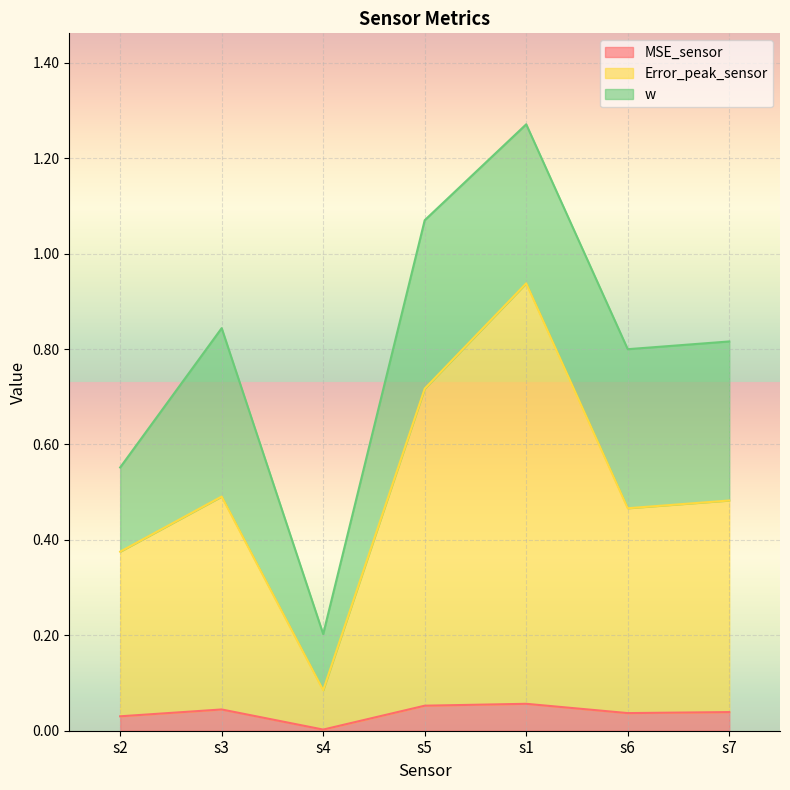

At which category does Error_peak_sensor reach its first local peak?

s3